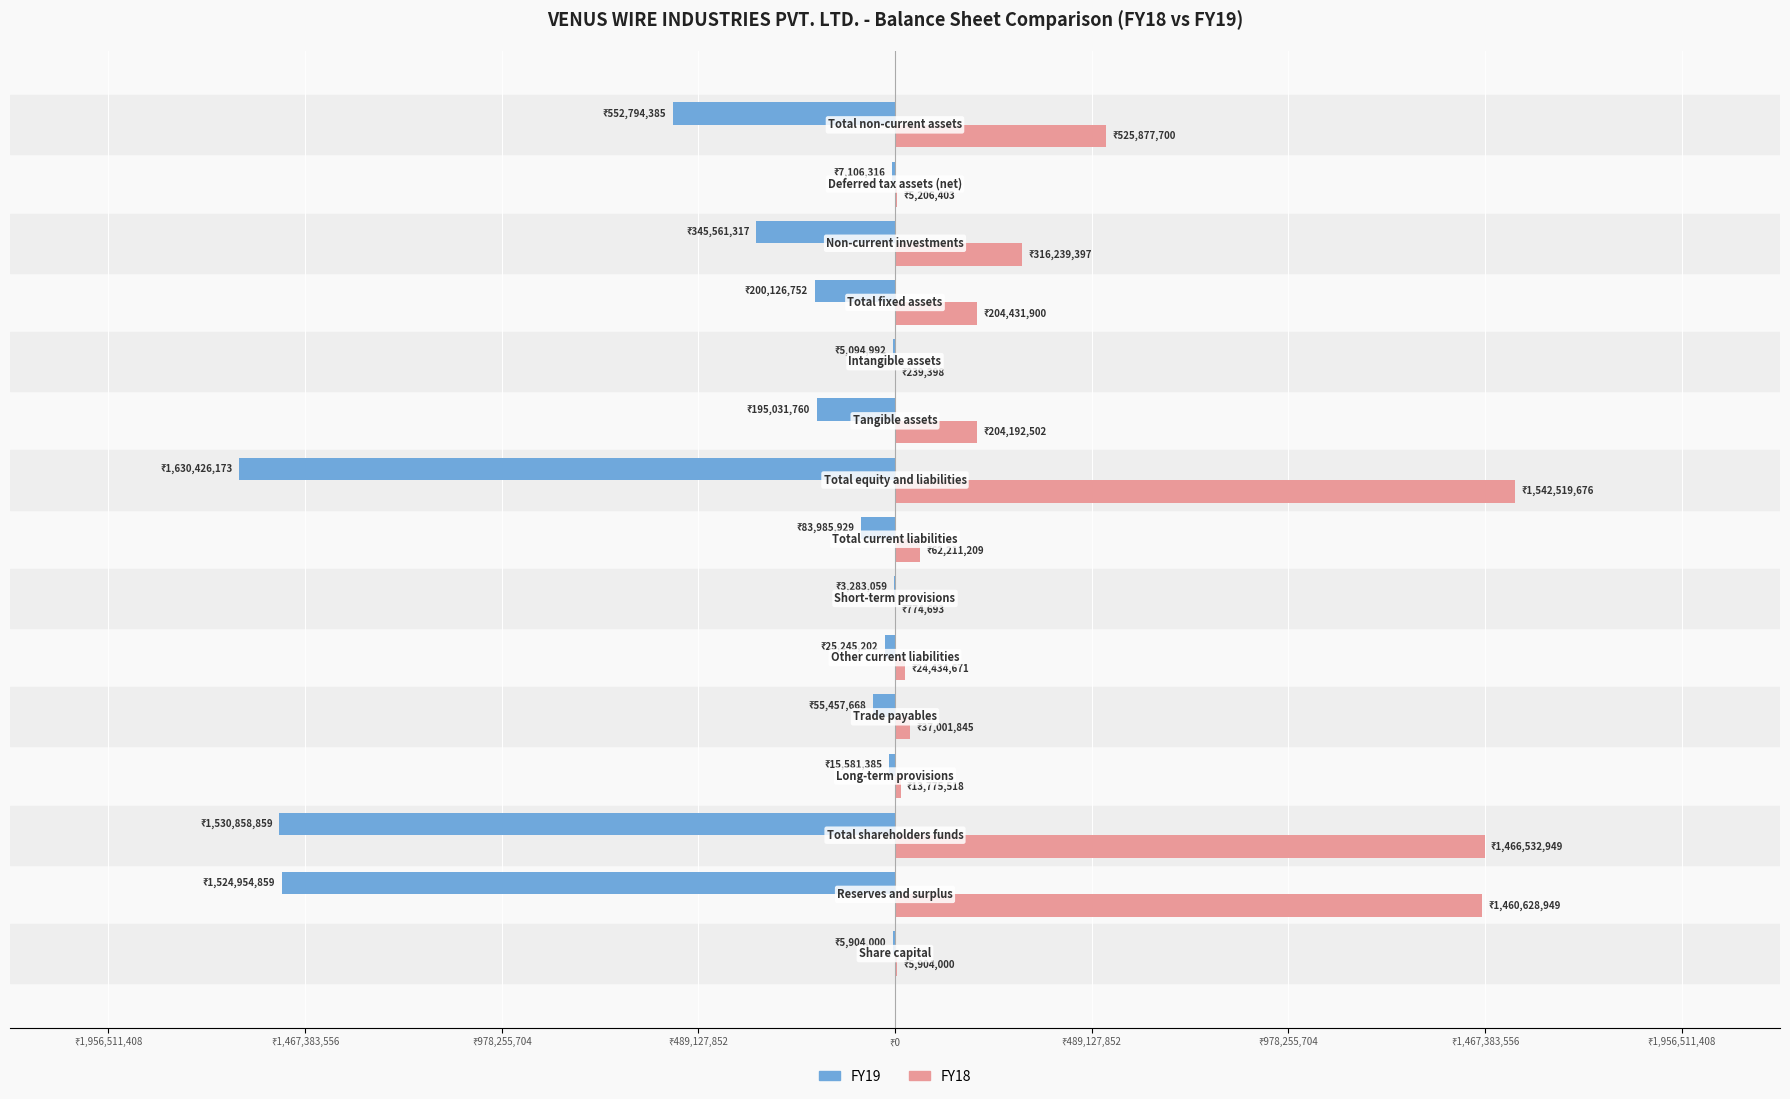

How many data points in FY19 are less than -83985929?

7